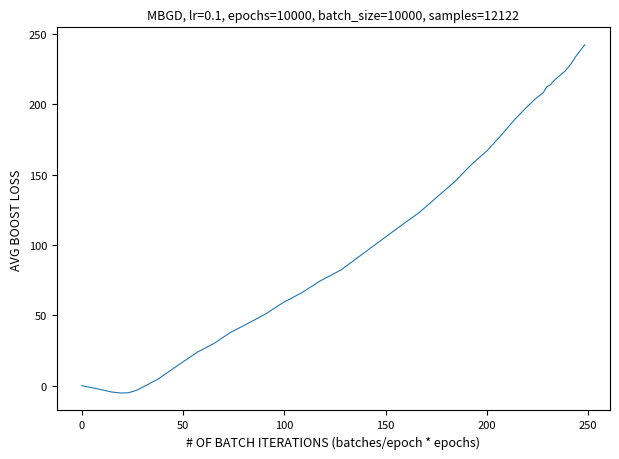

What is the greatest value displayed?

242.4